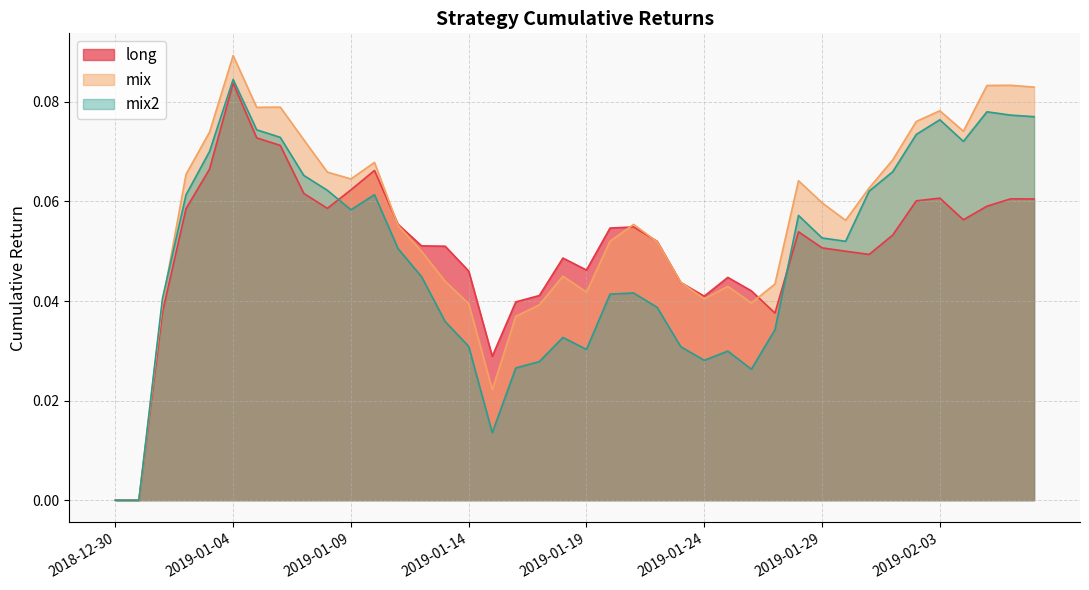

What is the label of the 39th point from the right?

2018-12-31